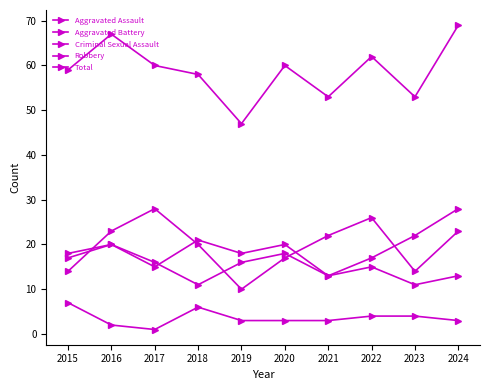

Is this an area chart (filled region under the line)?

No